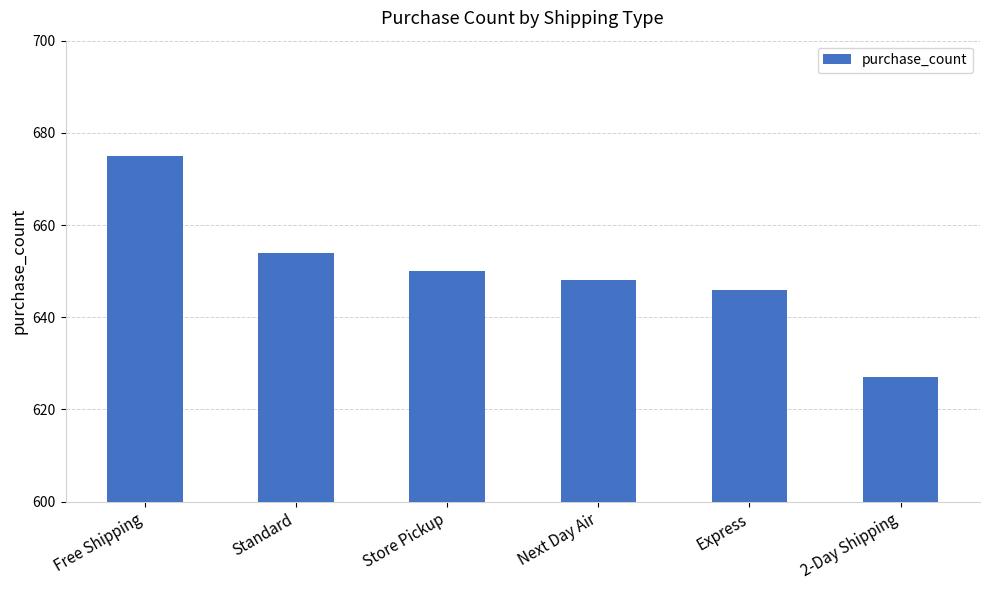

What is the label of the 5th bar from the right?

Standard